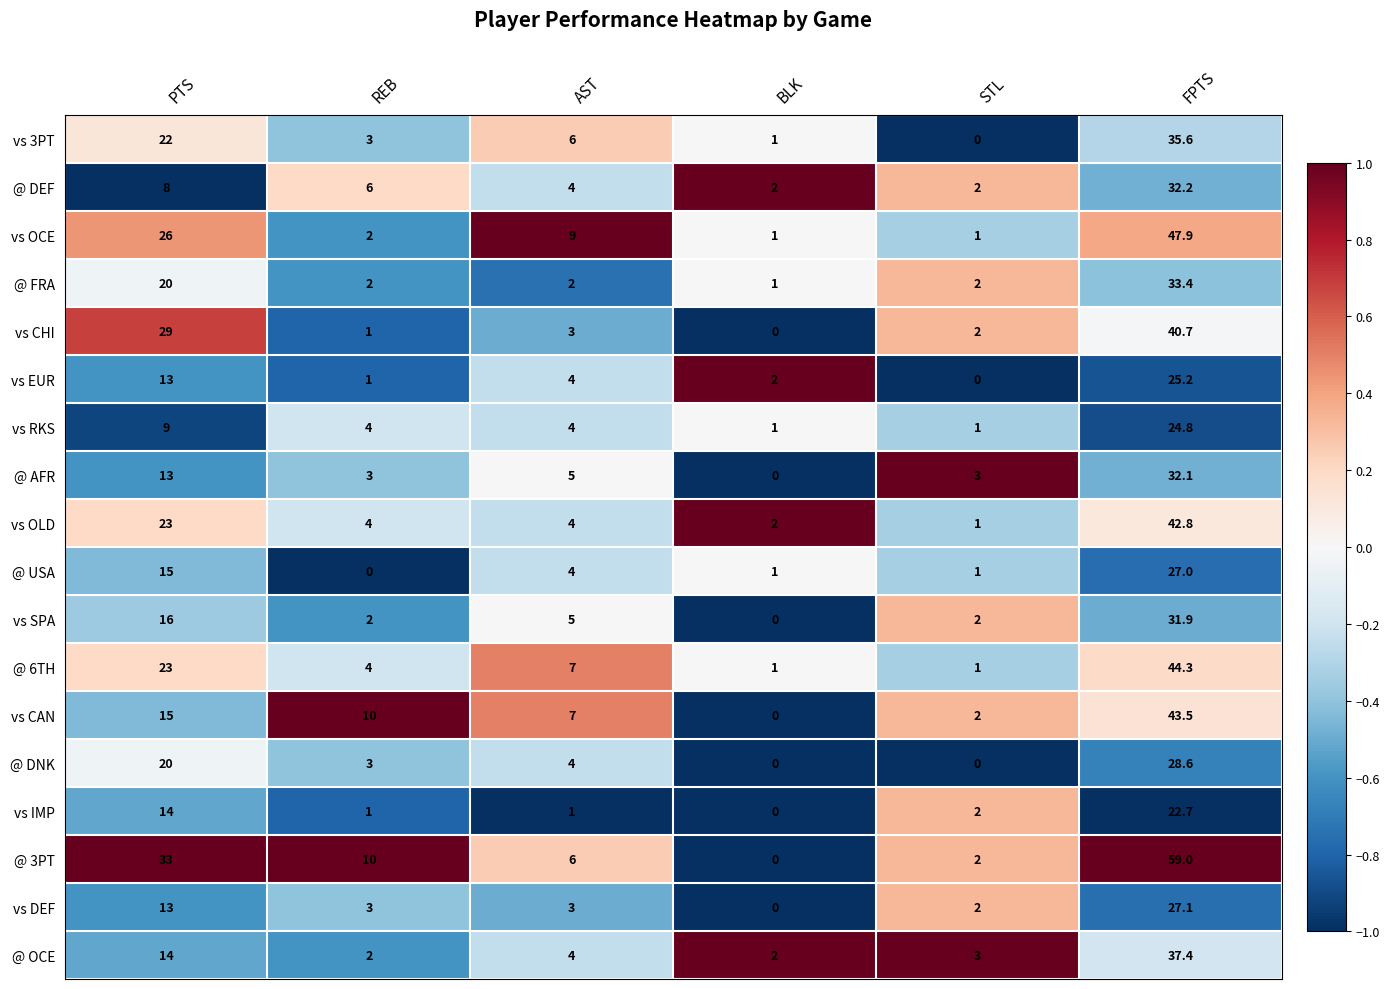

Where is vs IMP nearest to the value 11?

PTS